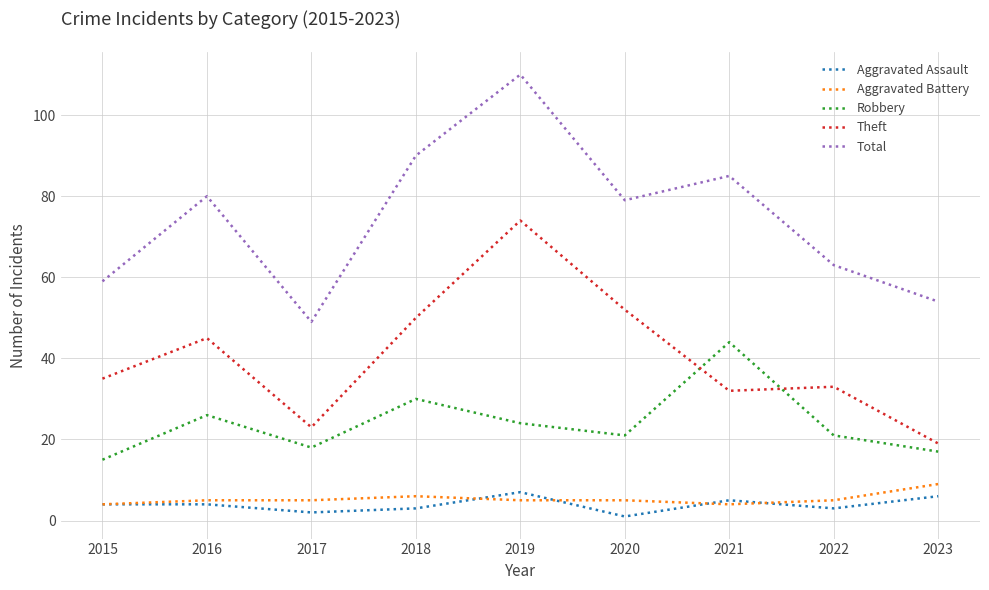

Reading left to right, what are all the values shown in this chart?

Aggravated Assault: 4	4	2	3	7	1	5	3	6
Aggravated Battery: 4	5	5	6	5	5	4	5	9
Robbery: 15	26	18	30	24	21	44	21	17
Theft: 35	45	23	50	74	52	32	33	19
Total: 59	80	49	90	110	79	85	63	54